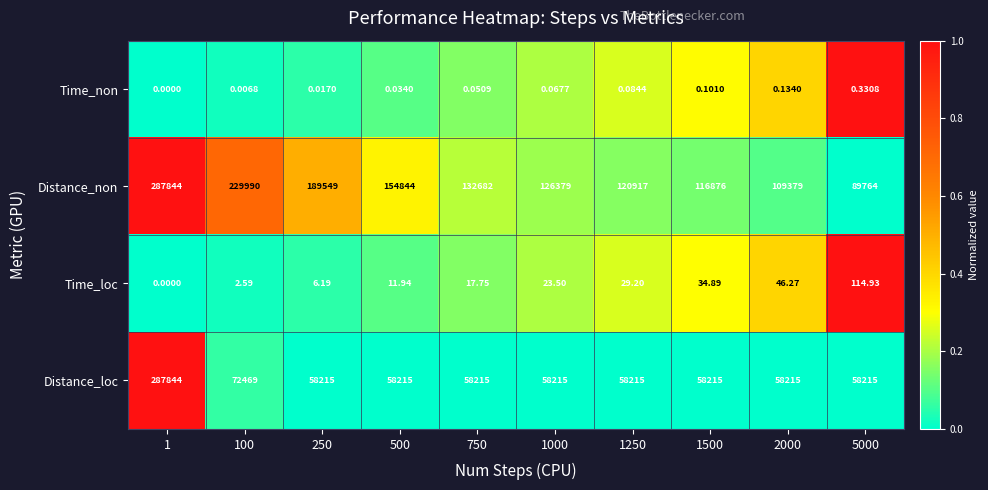

Is the value of Distance_non at 1000 greater than the value of Distance_loc at 1250?

Yes